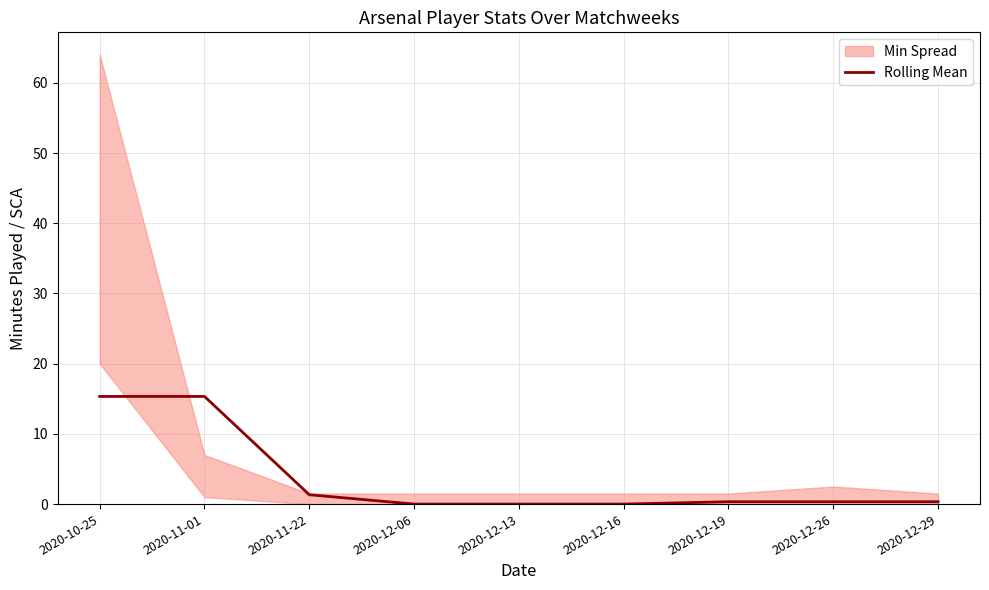

What is the change in value from 2020-12-16 to 2020-12-26?

+0.3